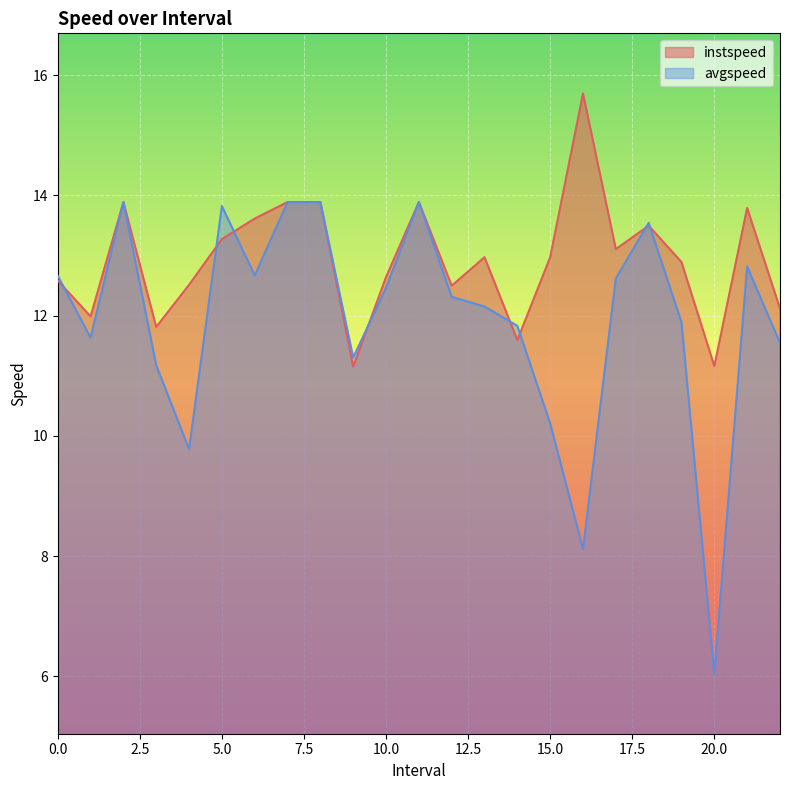

How many intersections are there between avgspeed and instspeed?

8